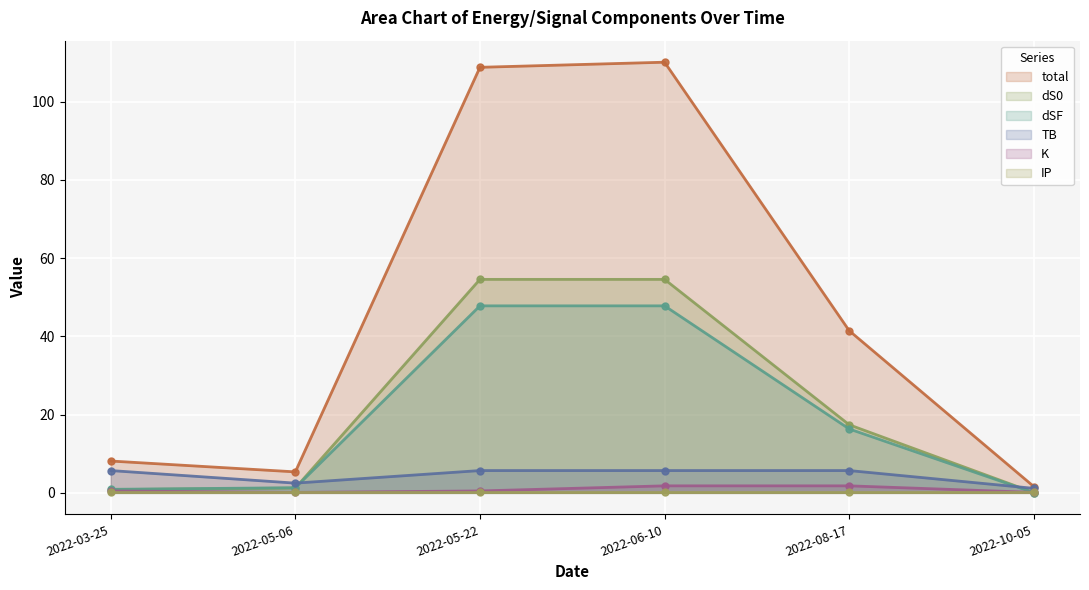

Between 2022-03-25 and 2022-08-17, which is larger?

2022-08-17